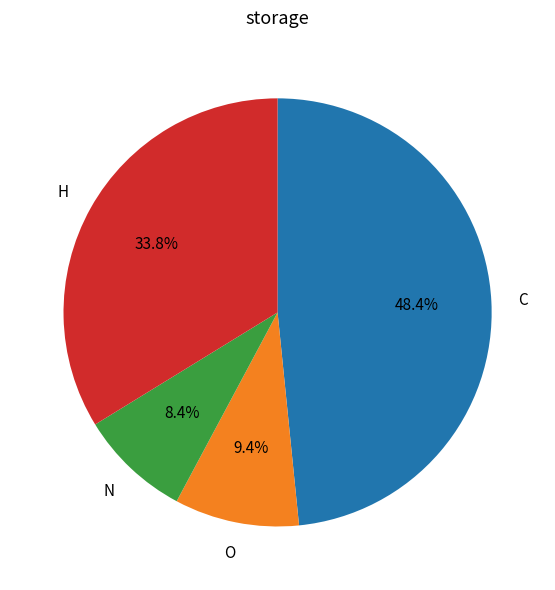

To the nearest percent, what portion does H represent?

34%